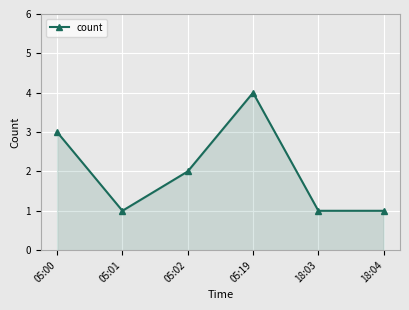

What is the value of the 5th point from the left?

1